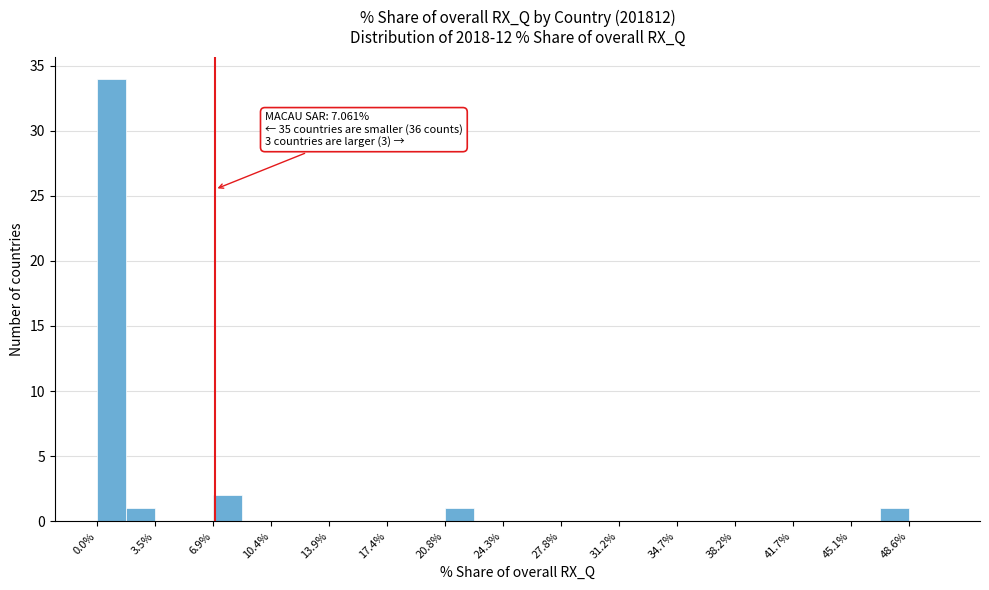

Around what value on the x-axis is the tallest bar? Give the approximate position of its centre, as read against the axis.

1.0